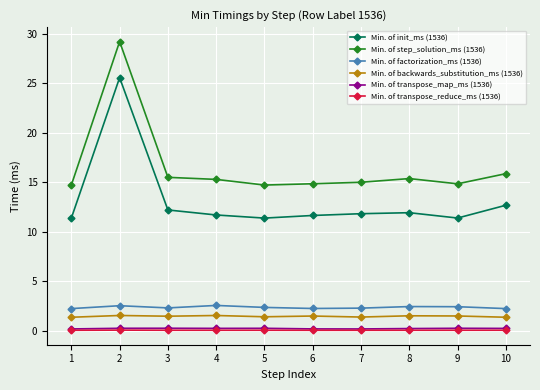

True or false: Min. of transpose_reduce_ms (1536) has a value of 0.0 at 6.

True